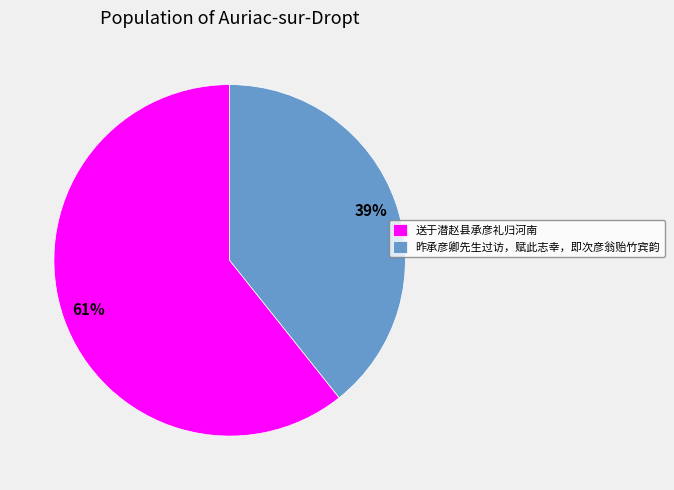

Do 送于潜赵县承彦礼归河南 and 昨承彦卿先生过访，赋此志幸，即次彦翁贻竹宾韵 together represent more than half of the pie?

Yes